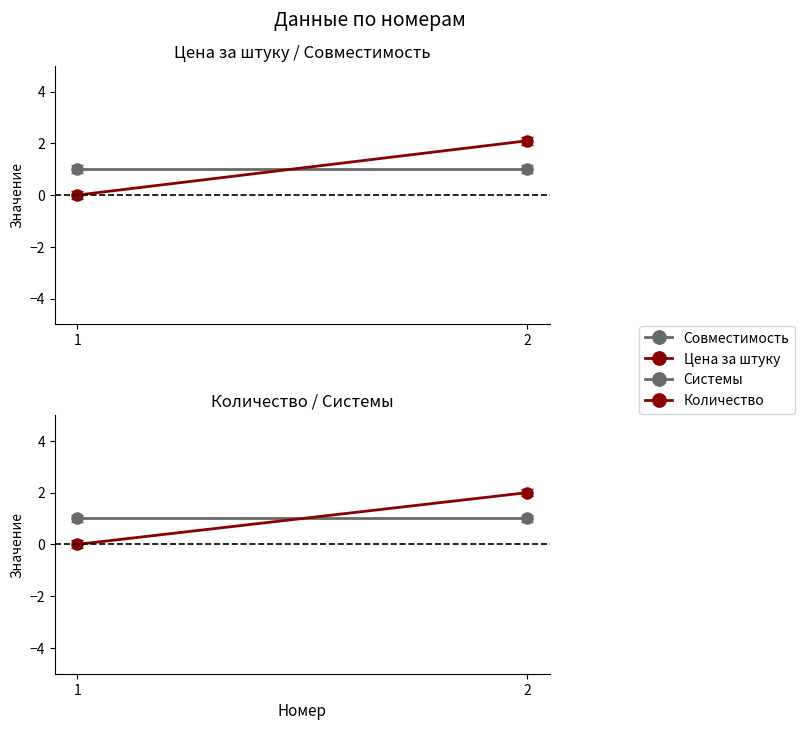

Between 1 and 2, which is larger?

1